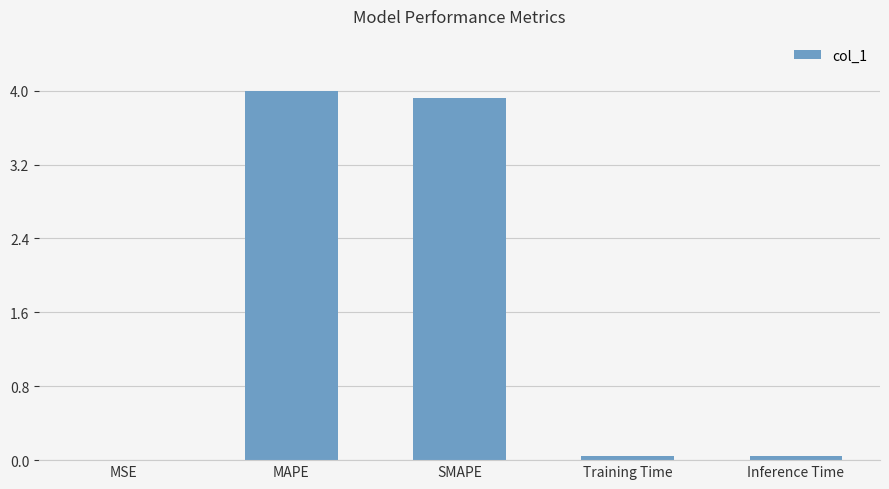

The value at MSE is 0.0. True or false?

True